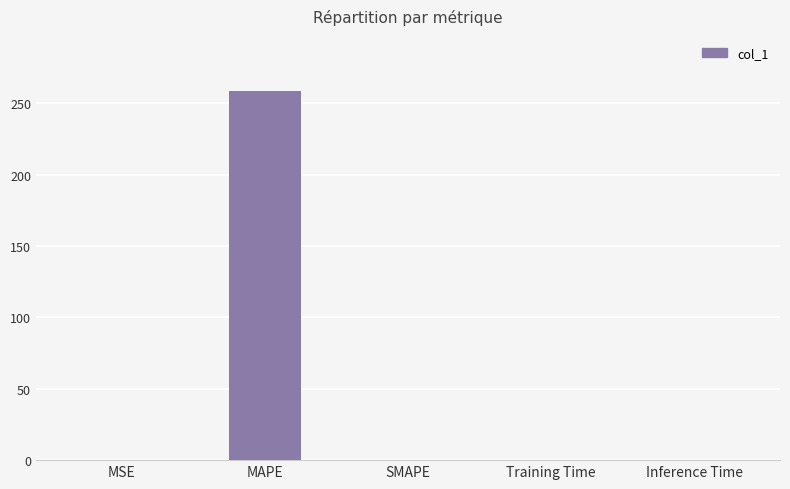

What is the greatest value displayed?

258.4